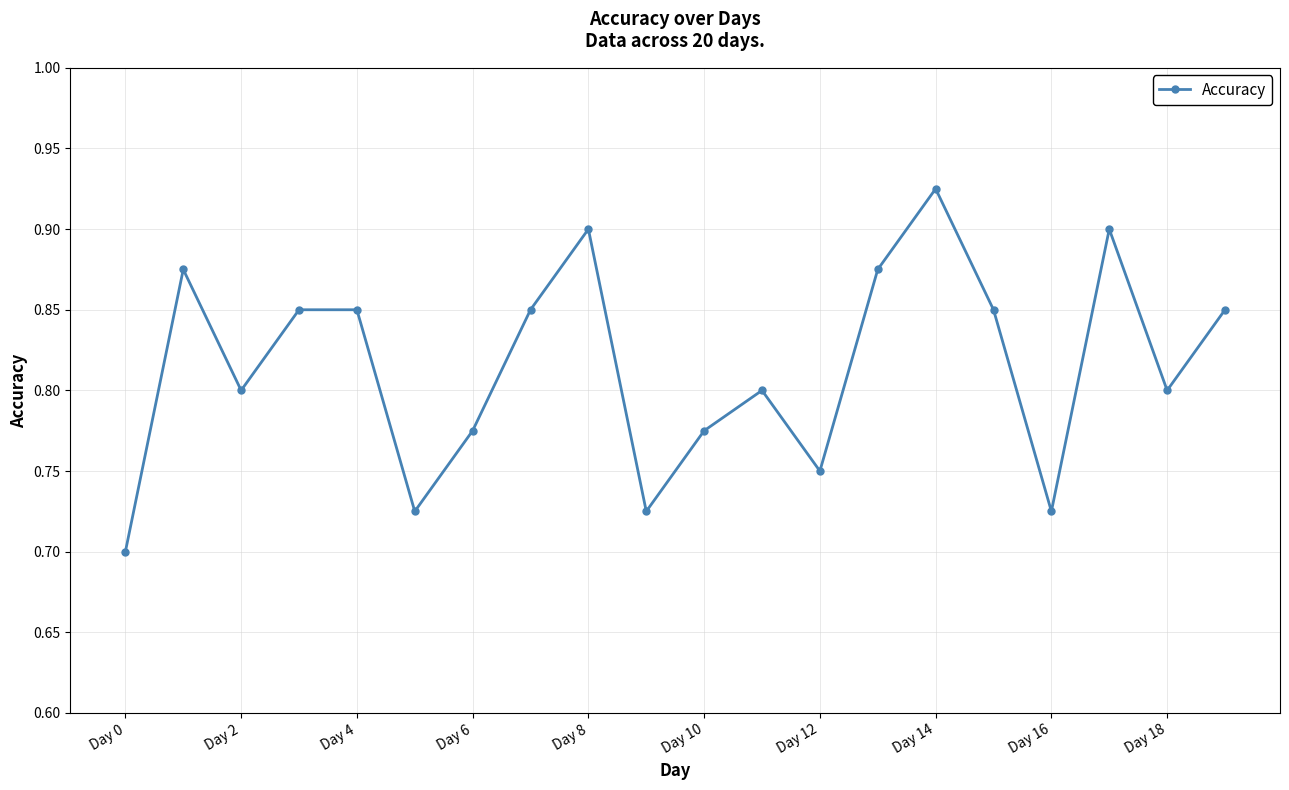

Count the values in the range 0 to 1.

20